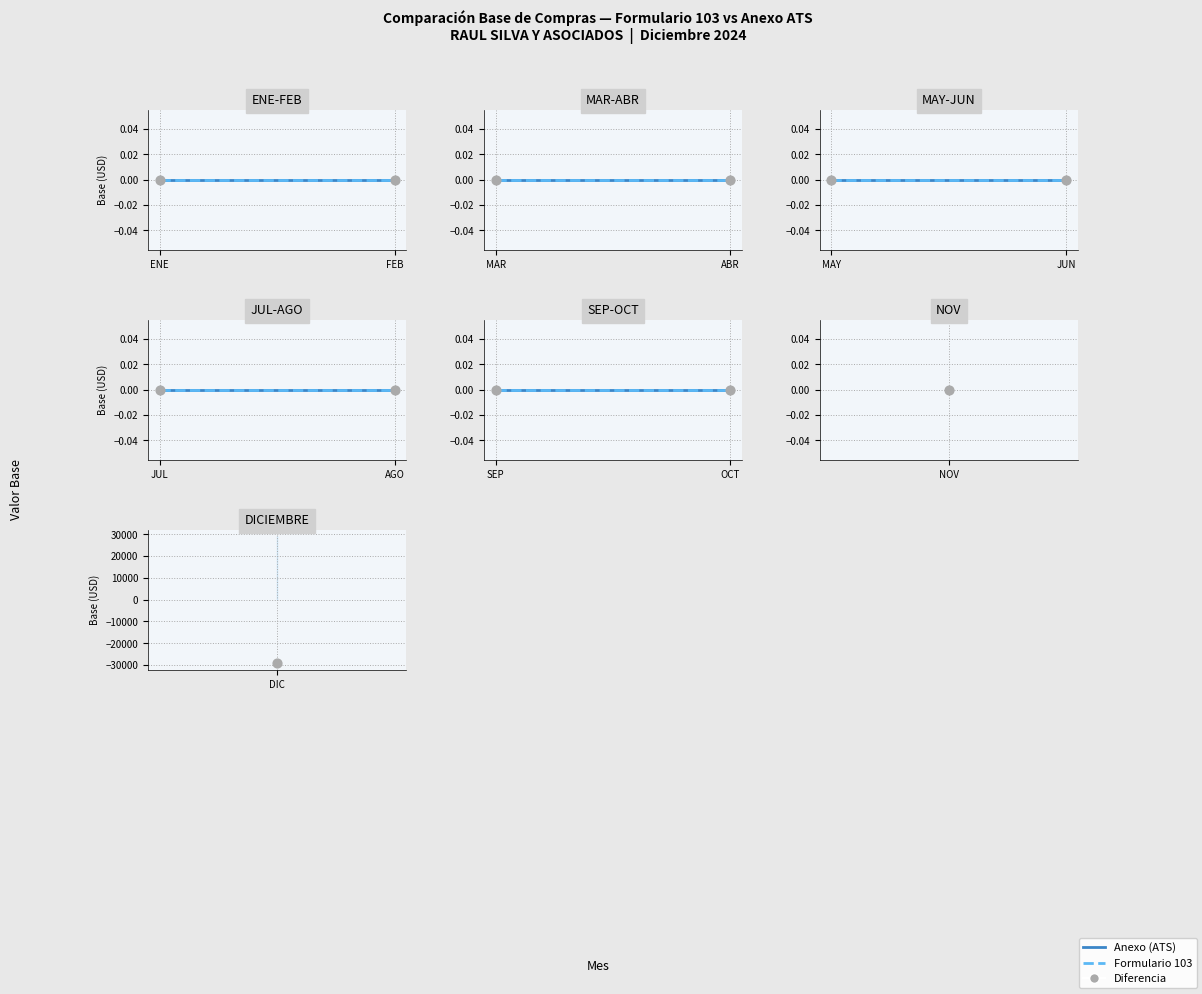

What are all the series names shown in the legend?

Anexo (ATS), Formulario 103, Diferencia